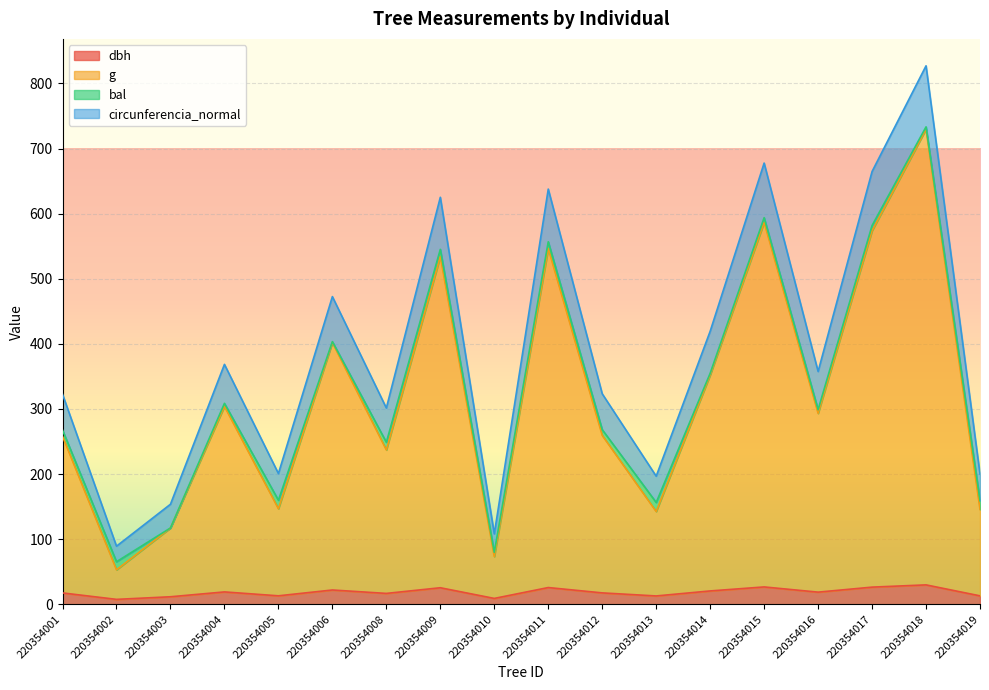

At which label does g first exceed 293?

220354004